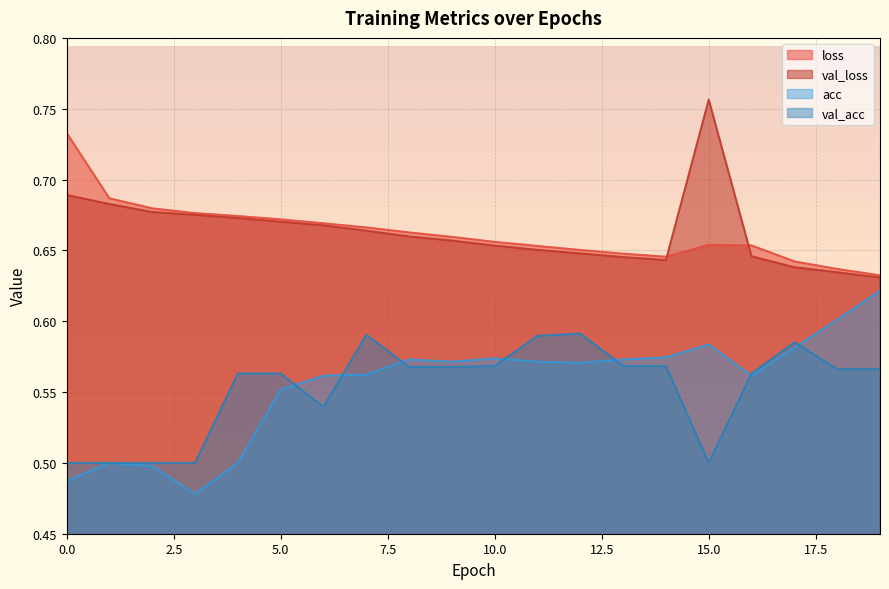

How many lines are shown in the chart?

4